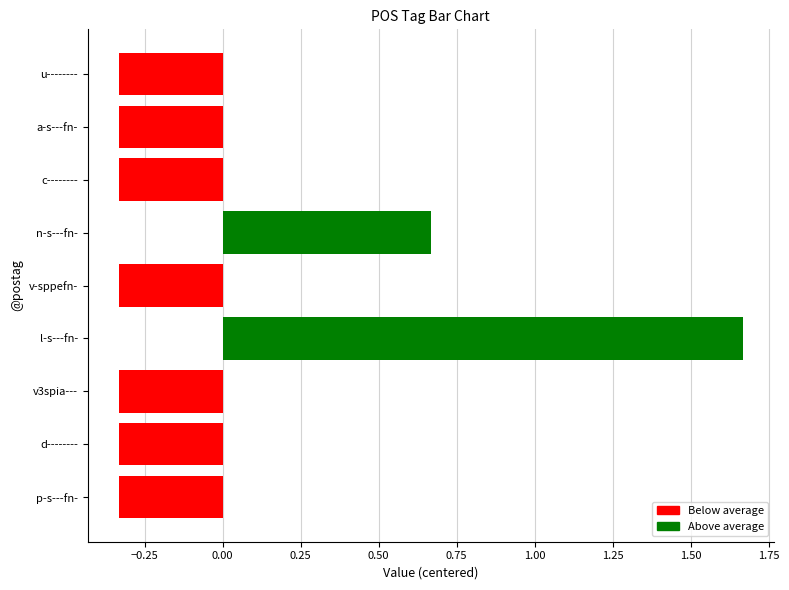

At which category does the chart reach its peak across all series?

l-s---fn-